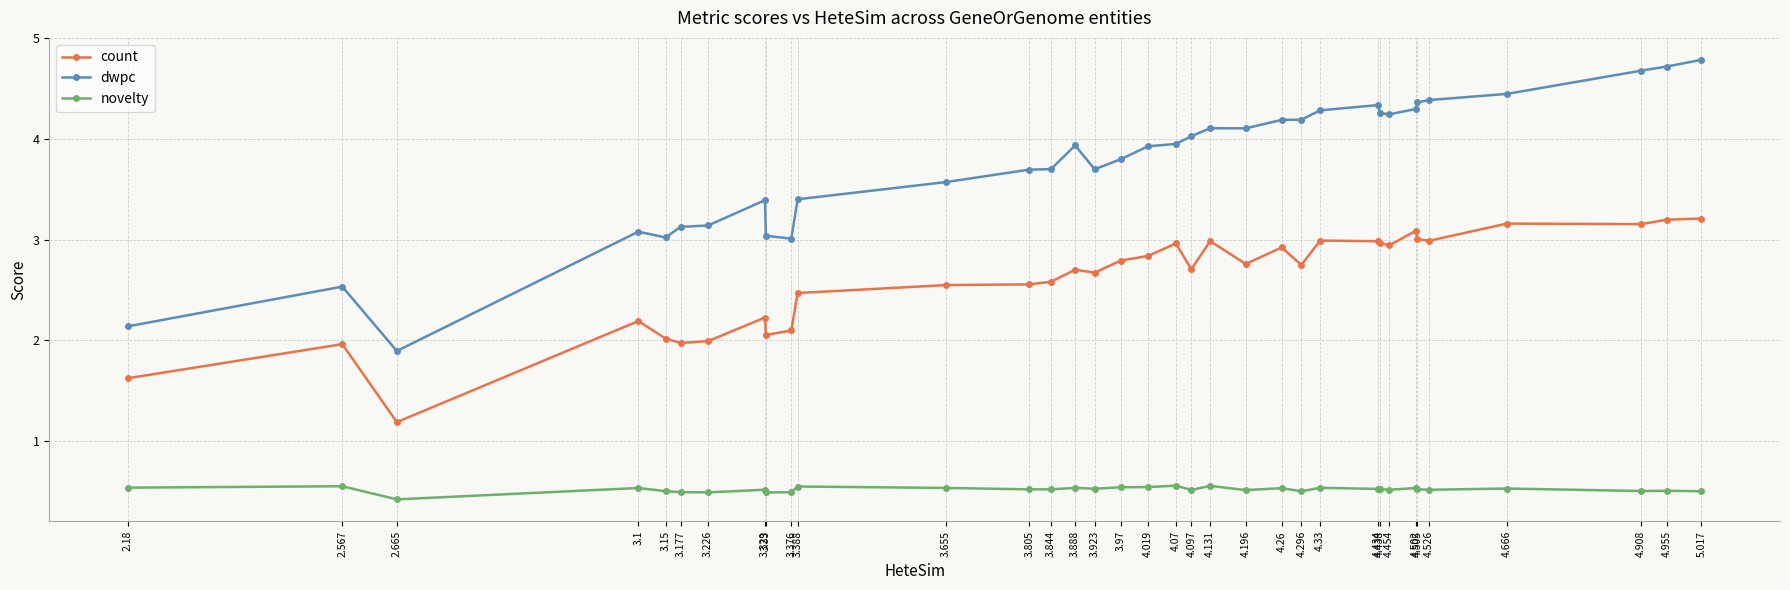

What is the spread (max minus min) of values at 2.665?

1.5